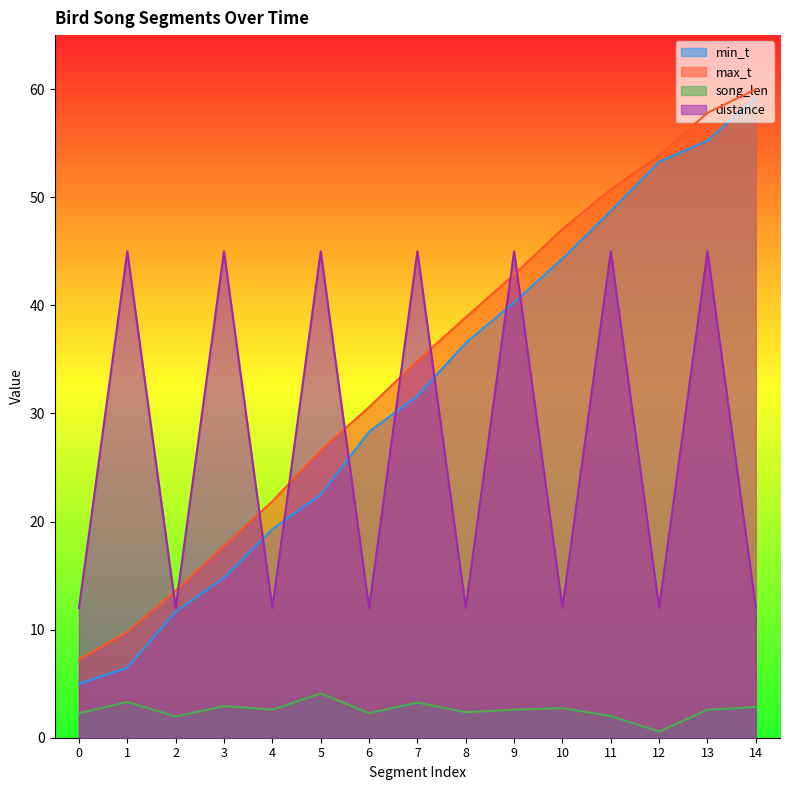

Reading left to right, list all the values displayed in this chart.

min_t: 5.0	6.5	11.7	14.8	19.3	22.5	28.3	31.6	36.5	40.3	44.3	48.7	53.3	55.2	59.2
max_t: 7.2	9.8	13.6	17.7	21.9	26.6	30.6	34.9	38.9	42.9	47.1	50.7	53.9	57.8	60.0
song_len: 2.3	3.3	2.0	2.9	2.6	4.1	2.3	3.3	2.4	2.6	2.7	2.0	0.6	2.6	2.8
distance: 12.0	45.0	12.0	45.0	12.0	45.0	12.0	45.0	12.0	45.0	12.0	45.0	12.0	45.0	12.0